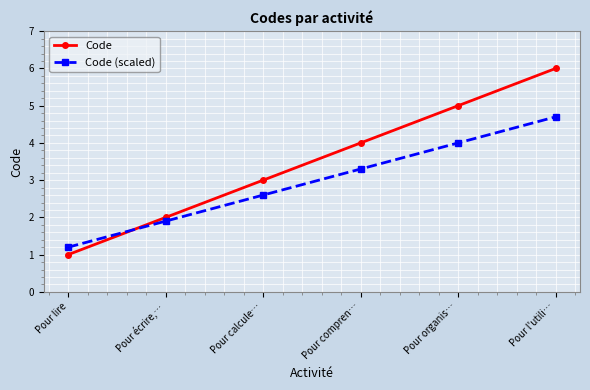

What are all the series names shown in the legend?

Code, Code (scaled)